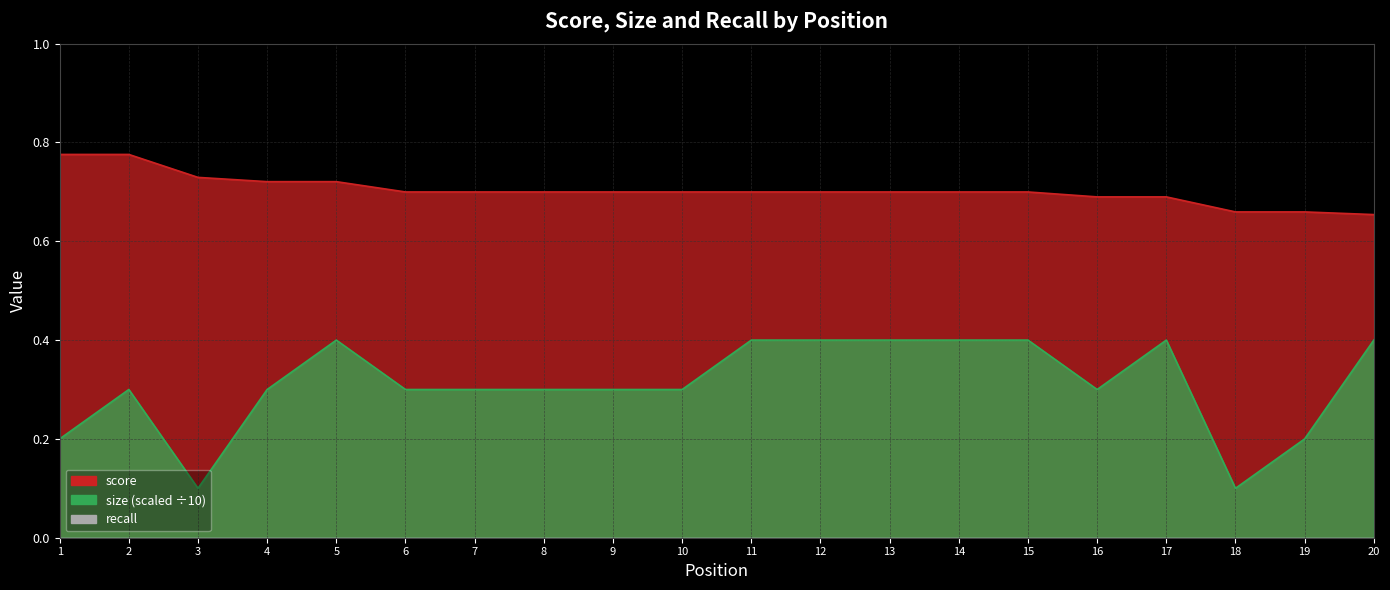

What is the sum of the score values at 3 and 17?

1.4